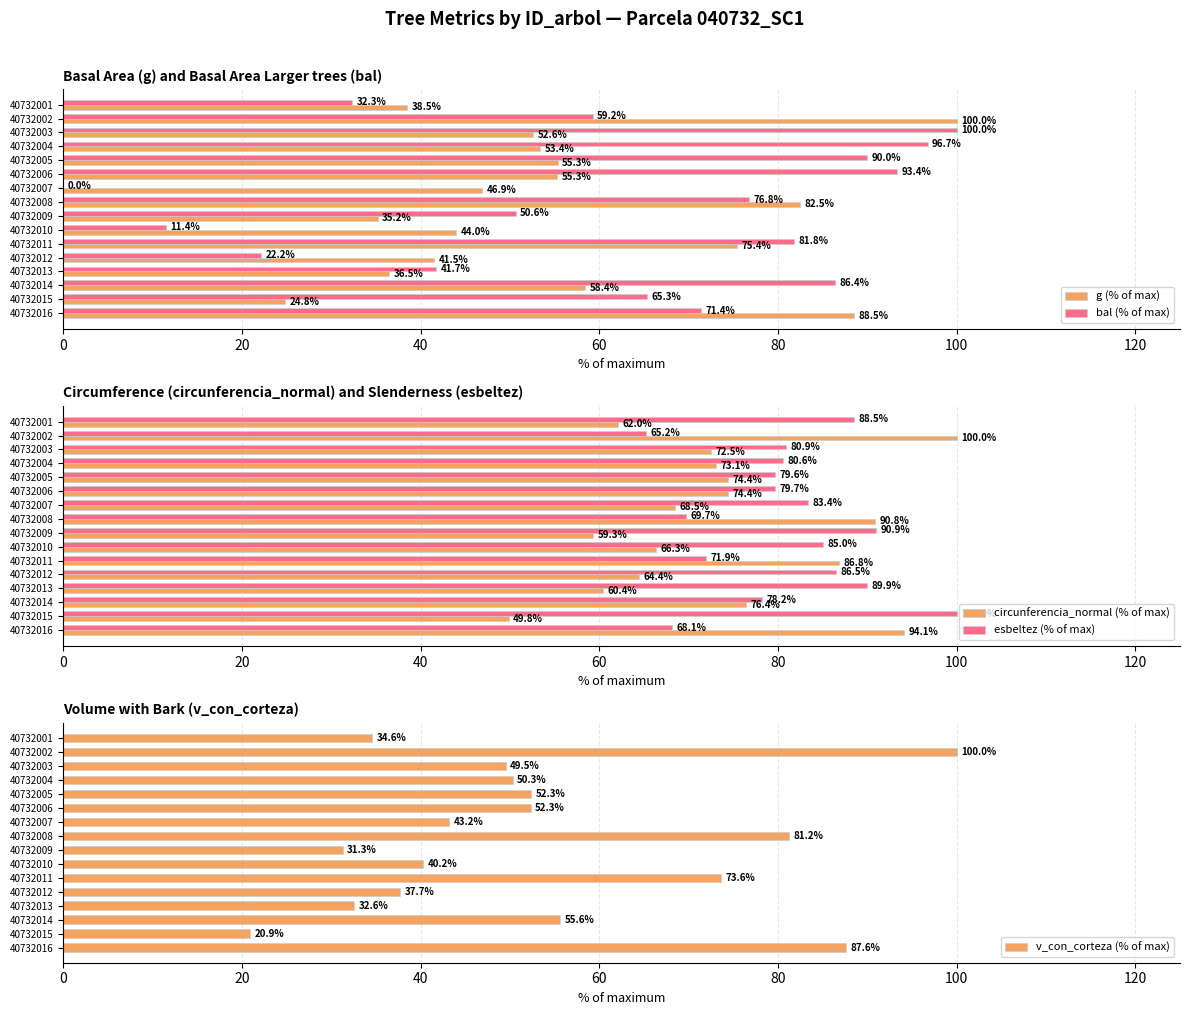

Count the number of data series in this chart.

5